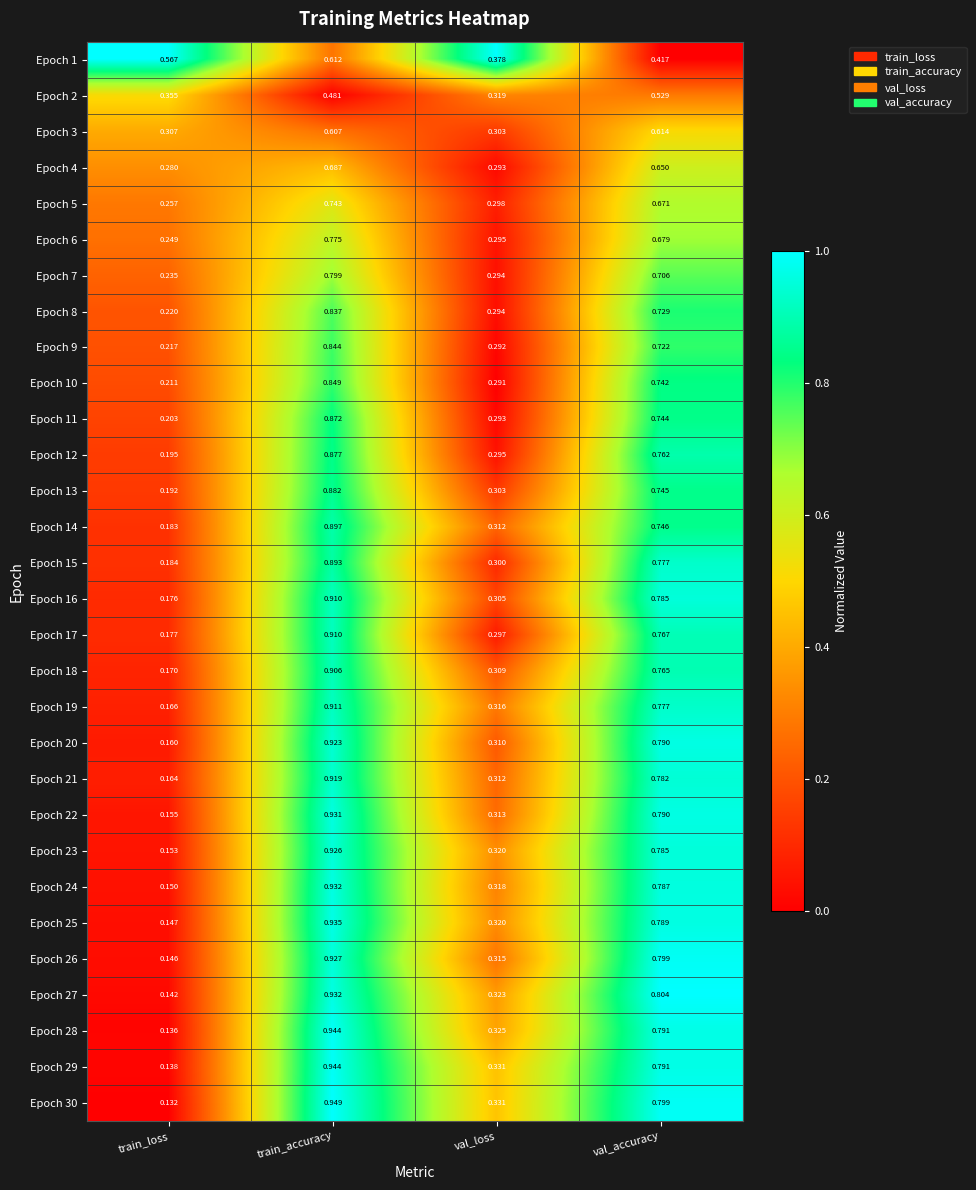

Which category has the highest value in the Epoch 30 series?

train_accuracy